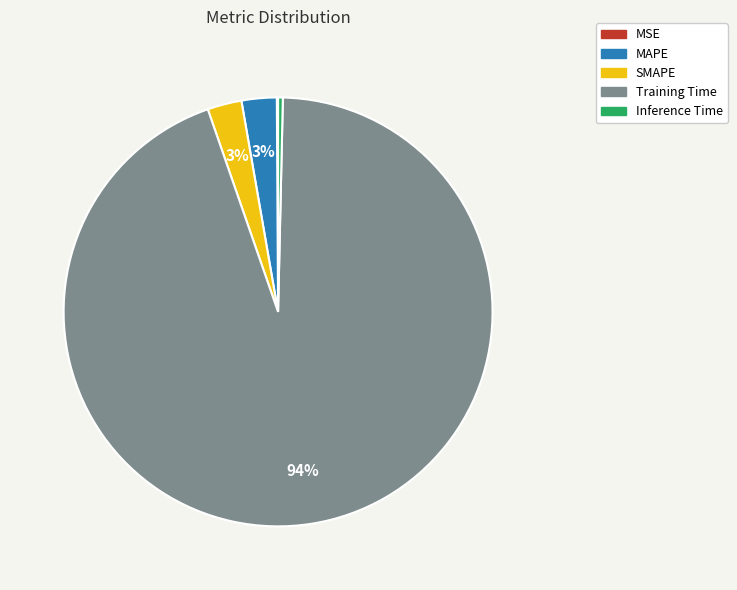

What percentage is the MAPE slice, to the nearest percent?

3%